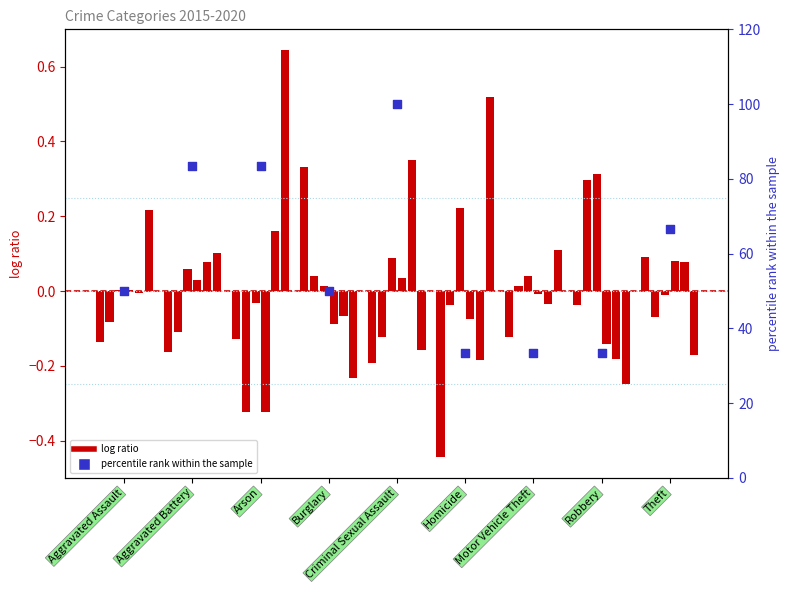

Approximately how many times larger is the value at Homicide compared to Burglary?

0.7